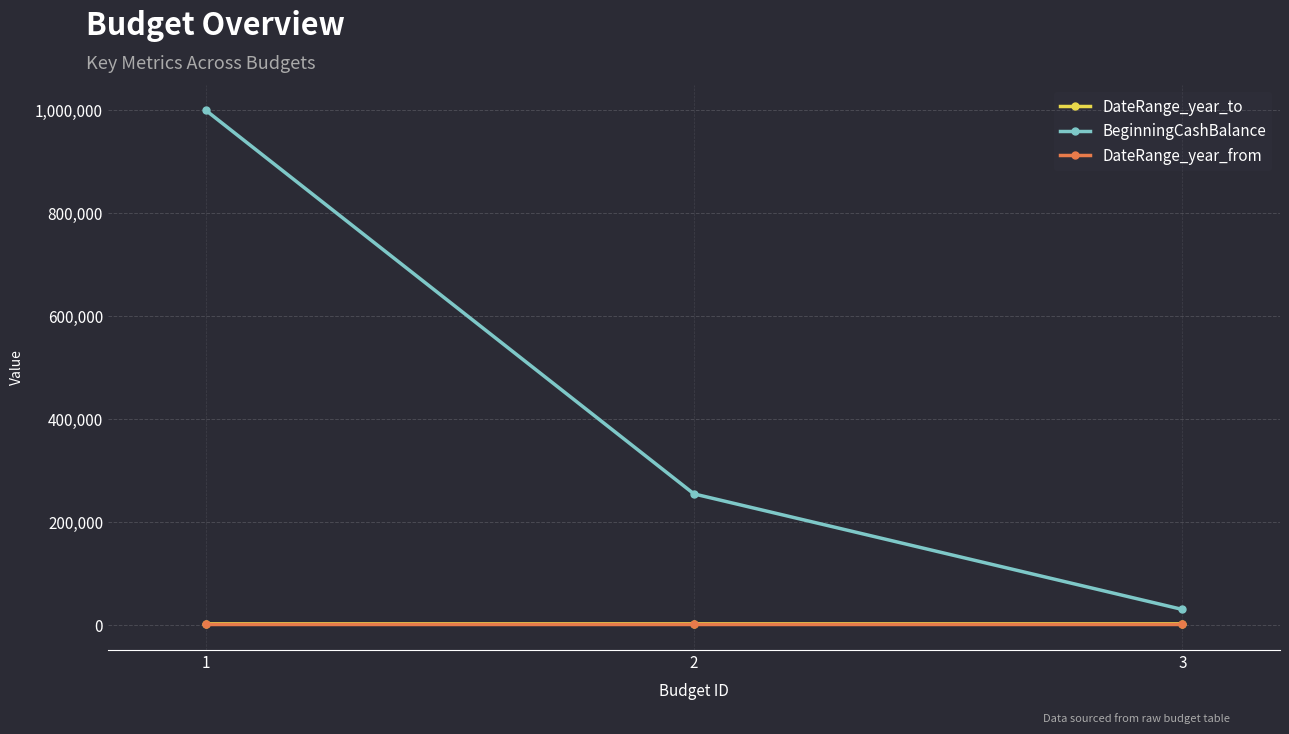

What is the maximum value for DateRange_year_to?

2017.0